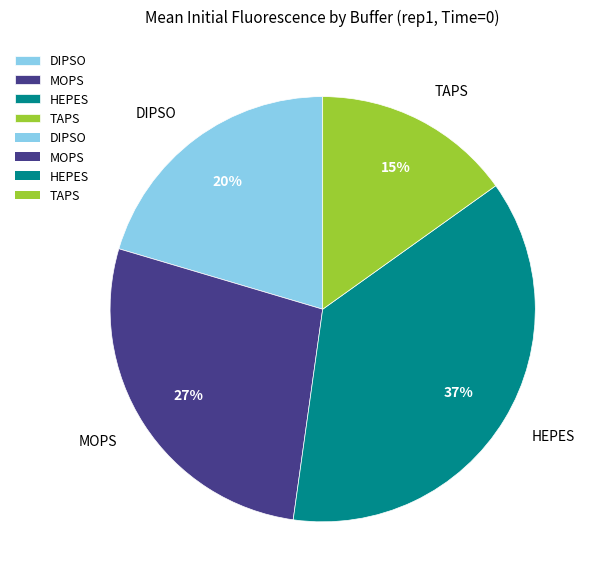

True or false: MOPS accounts for 38% of the total.

False